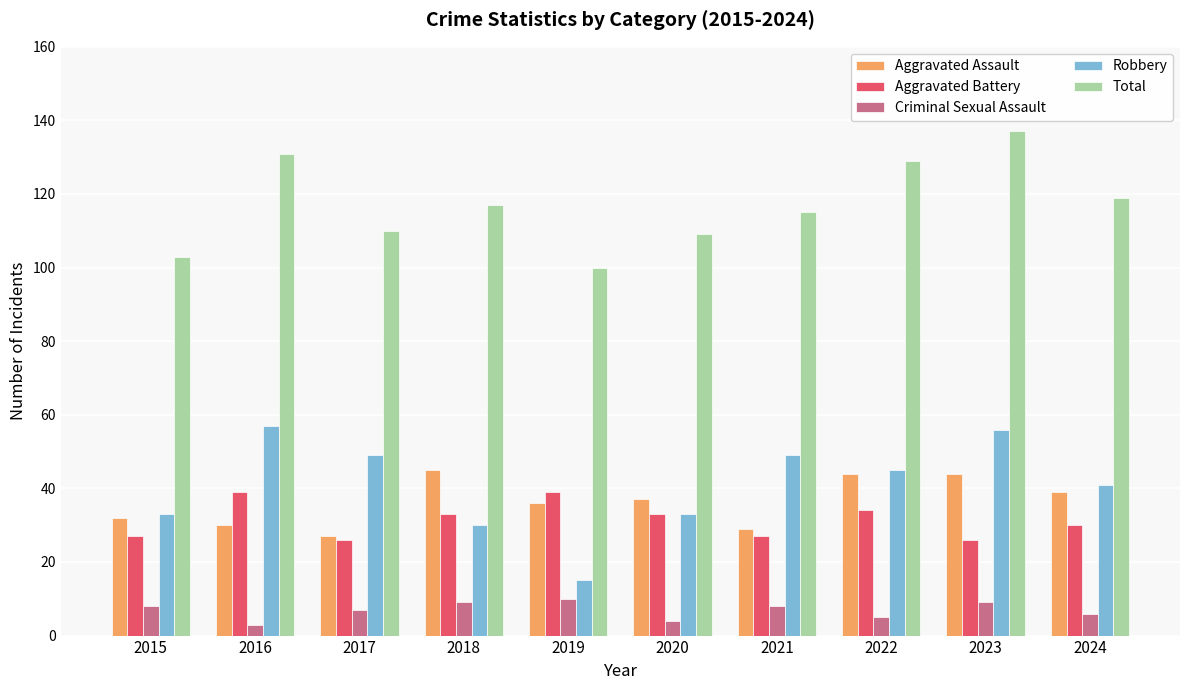

What is the sum of all Robbery values?

408